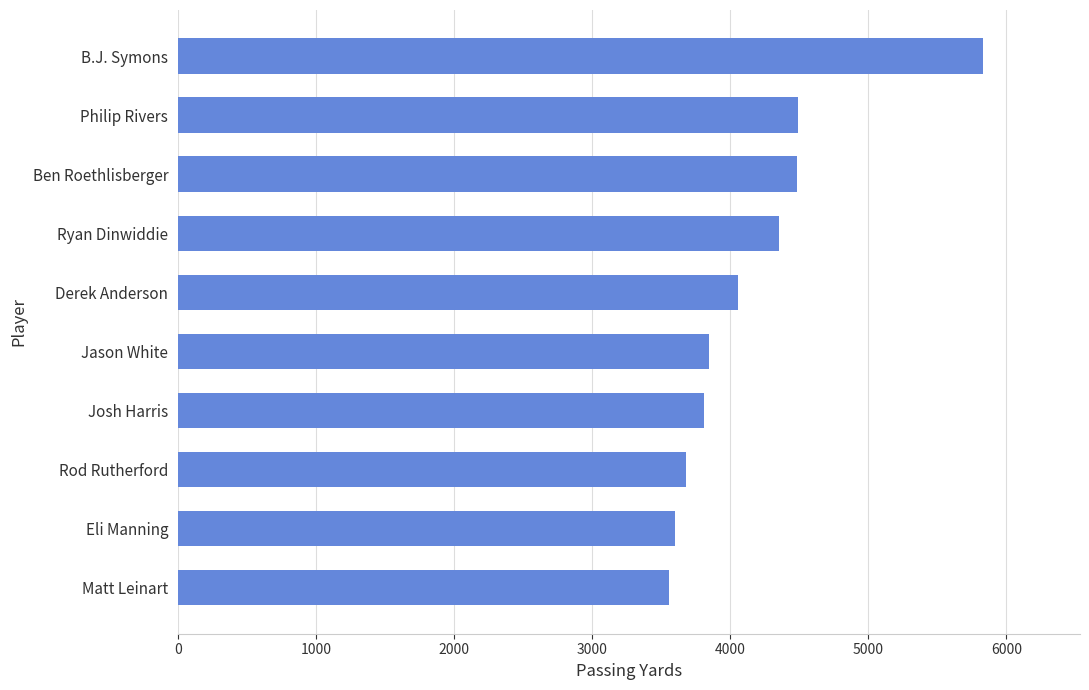

What is the minimum value shown in the chart?

3556